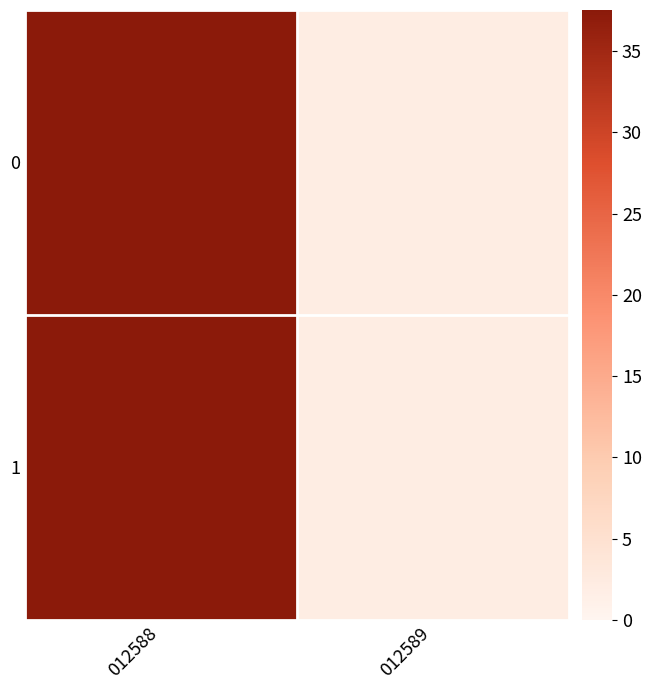

Which label corresponds to the largest value in the chart?

012588